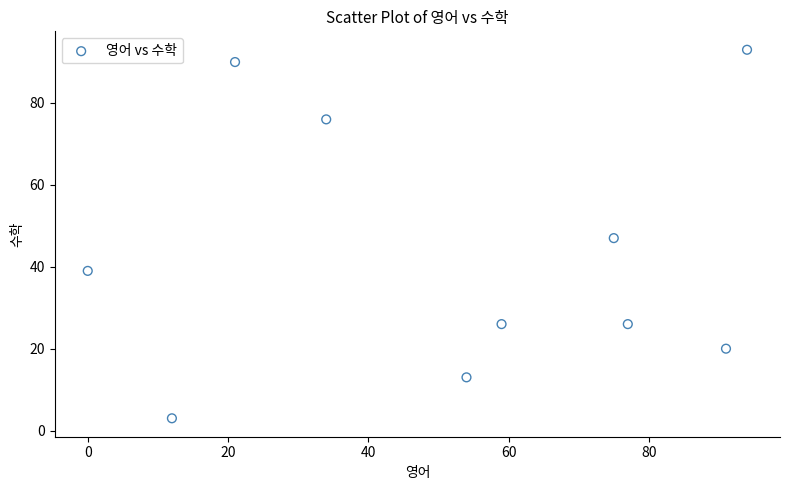

What is the range of X values (max minus min)?

94